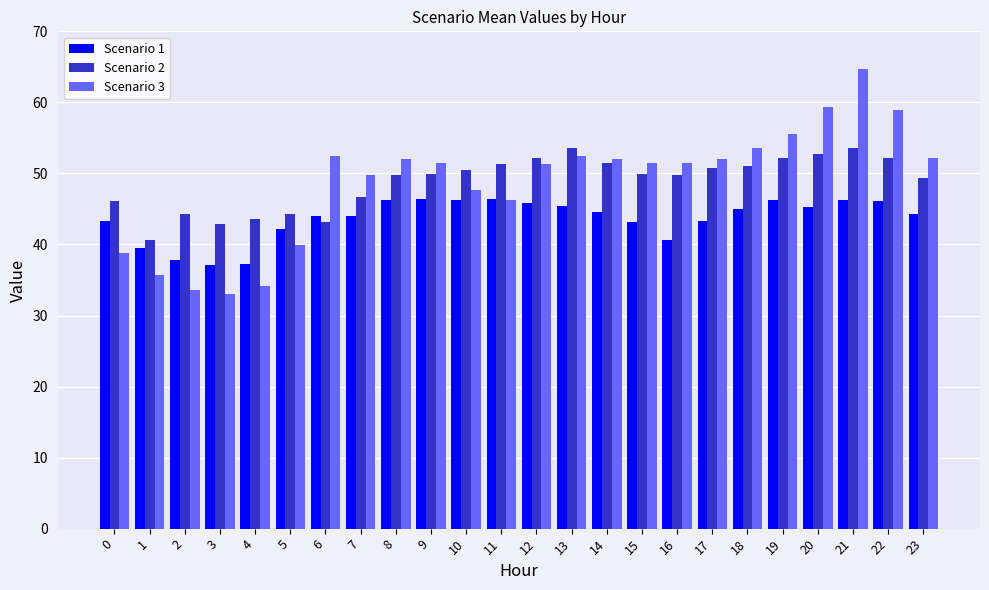

What is the spread (max minus min) of values at 22?

12.8